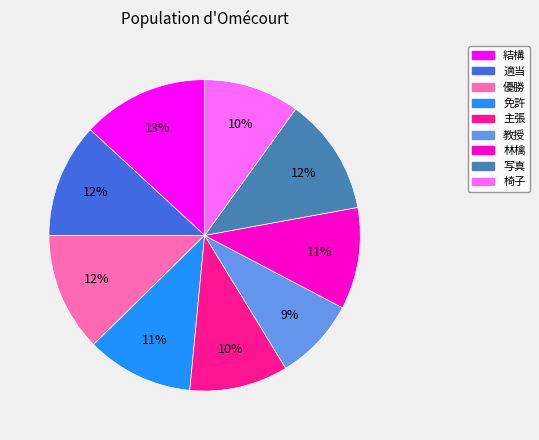

Combined, do 椅子 and 優勝 account for over 50%?

No